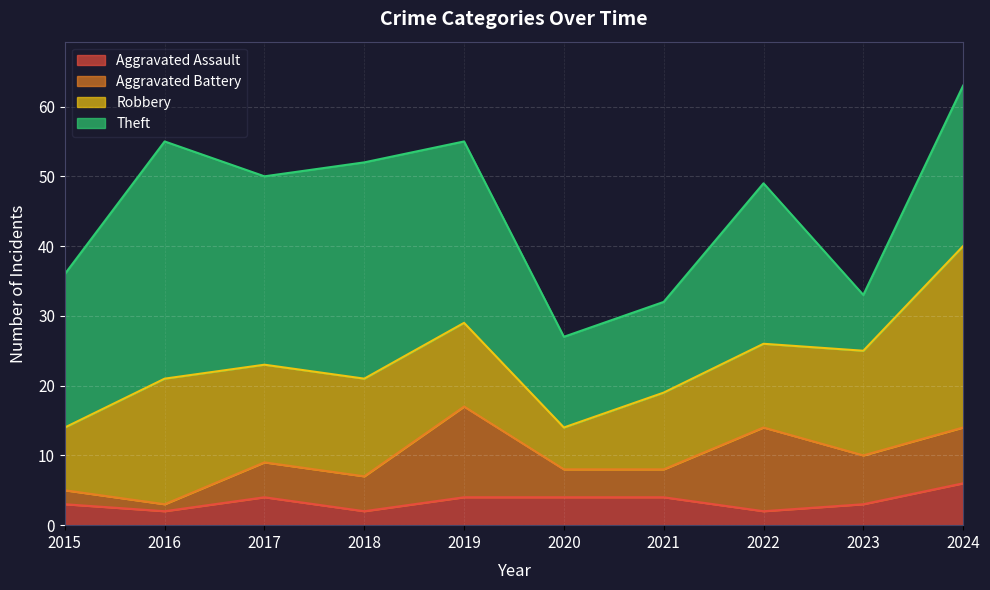

True or false: Theft has more than 2 interior local peaks.

True